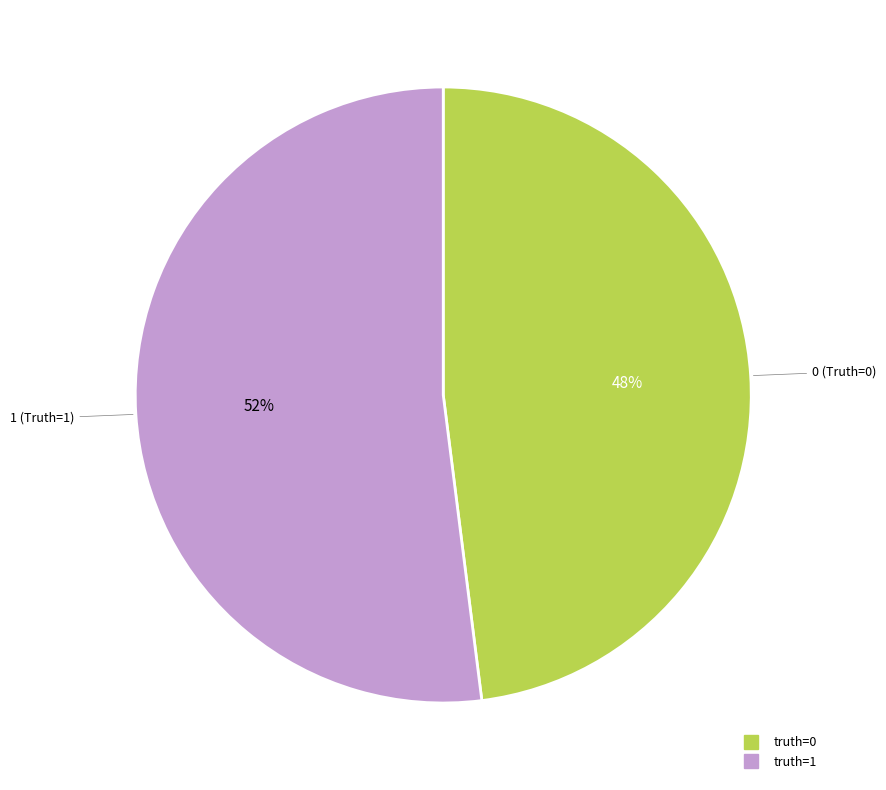

Does any single category account for the majority?

Yes